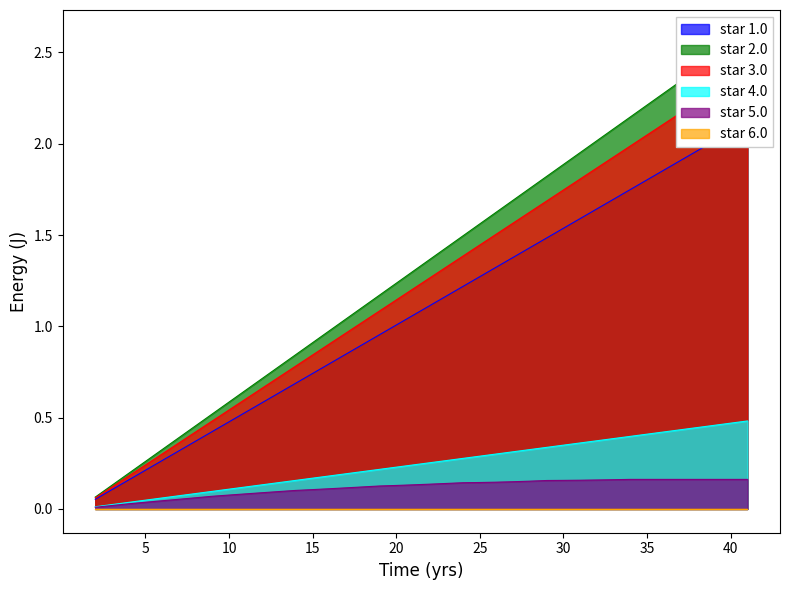

Reading left to right, list all the values displayed in this chart.

exo_T_1: 2=0.1	3=0.1	4=0.2	5=0.2	6=0.3	7=0.3	8=0.4	9=0.4	10=0.5	11=0.5	12=0.6	13=0.6	14=0.7	15=0.7	16=0.8	17=0.8	18=0.9	19=1.0	20=1.0	21=1.1	22=1.1	23=1.2	24=1.2	25=1.3	26=1.3	27=1.4	28=1.4	29=1.5	30=1.5	31=1.6	32=1.6	33=1.7	34=1.7	35=1.8	36=1.9	37=1.9	38=2.0	39=2.0	40=2.1	41=2.1
exo_T_2: 2=0.1	3=0.1	4=0.2	5=0.3	6=0.3	7=0.4	8=0.5	9=0.5	10=0.6	11=0.7	12=0.7	13=0.8	14=0.8	15=0.9	16=1.0	17=1.0	18=1.1	19=1.2	20=1.2	21=1.3	22=1.4	23=1.4	24=1.5	25=1.6	26=1.6	27=1.7	28=1.8	29=1.8	30=1.9	31=2.0	32=2.0	33=2.1	34=2.1	35=2.2	36=2.3	37=2.3	38=2.4	39=2.5	40=2.5	41=2.6
exo_T_3: 2=0.1	3=0.1	4=0.2	5=0.2	6=0.3	7=0.4	8=0.4	9=0.5	10=0.5	11=0.6	12=0.7	13=0.7	14=0.8	15=0.8	16=0.9	17=1.0	18=1.0	19=1.1	20=1.1	21=1.2	22=1.3	23=1.3	24=1.4	25=1.4	26=1.5	27=1.6	28=1.6	29=1.7	30=1.7	31=1.8	32=1.9	33=1.9	34=2.0	35=2.0	36=2.1	37=2.2	38=2.2	39=2.3	40=2.3	41=2.4
exo_SL: 2=0.0	3=0.0	4=0.0	5=0.0	6=0.1	7=0.1	8=0.1	9=0.1	10=0.1	11=0.1	12=0.1	13=0.1	14=0.2	15=0.2	16=0.2	17=0.2	18=0.2	19=0.2	20=0.2	21=0.2	22=0.3	23=0.3	24=0.3	25=0.3	26=0.3	27=0.3	28=0.3	29=0.3	30=0.3	31=0.4	32=0.4	33=0.4	34=0.4	35=0.4	36=0.4	37=0.4	38=0.4	39=0.5	40=0.5	41=0.5
exo_PoP: 2=0.0	3=0.0	4=0.0	5=0.0	6=0.0	7=0.1	8=0.1	9=0.1	10=0.1	11=0.1	12=0.1	13=0.1	14=0.1	15=0.1	16=0.1	17=0.1	18=0.1	19=0.1	20=0.1	21=0.1	22=0.1	23=0.1	24=0.1	25=0.1	26=0.1	27=0.1	28=0.2	29=0.2	30=0.2	31=0.2	32=0.2	33=0.2	34=0.2	35=0.2	36=0.2	37=0.2	38=0.2	39=0.2	40=0.2	41=0.2